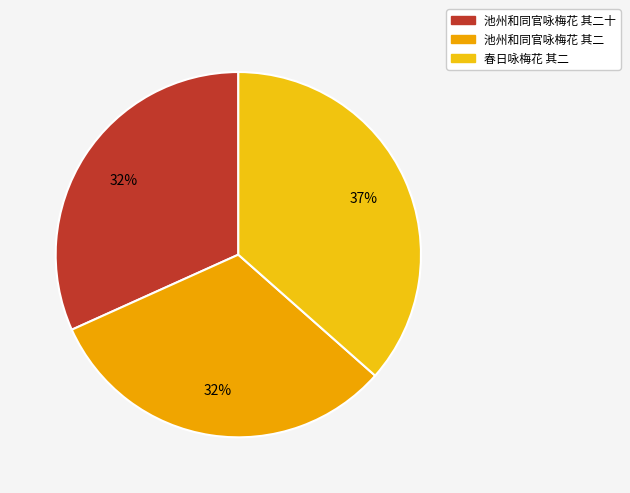

How many segments does this pie chart have?

3